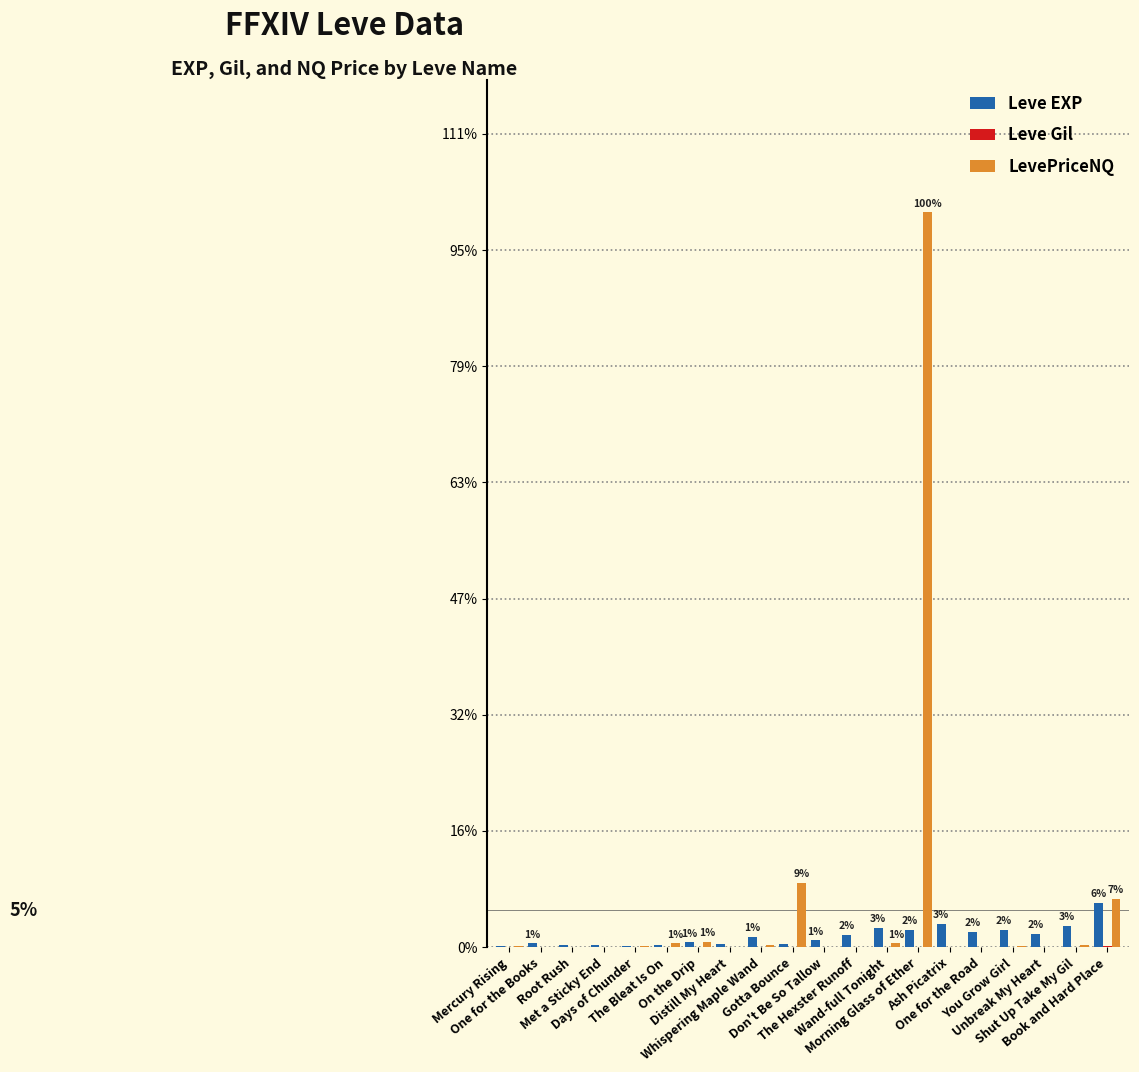

What is the label of the 16th bar from the left?

One for the Road